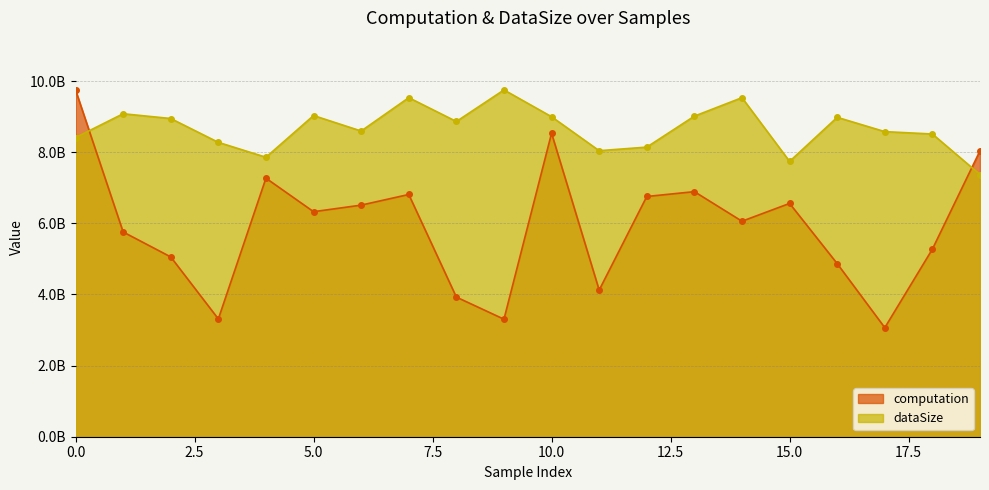

What is the average value of the computation series?

5909144985.2